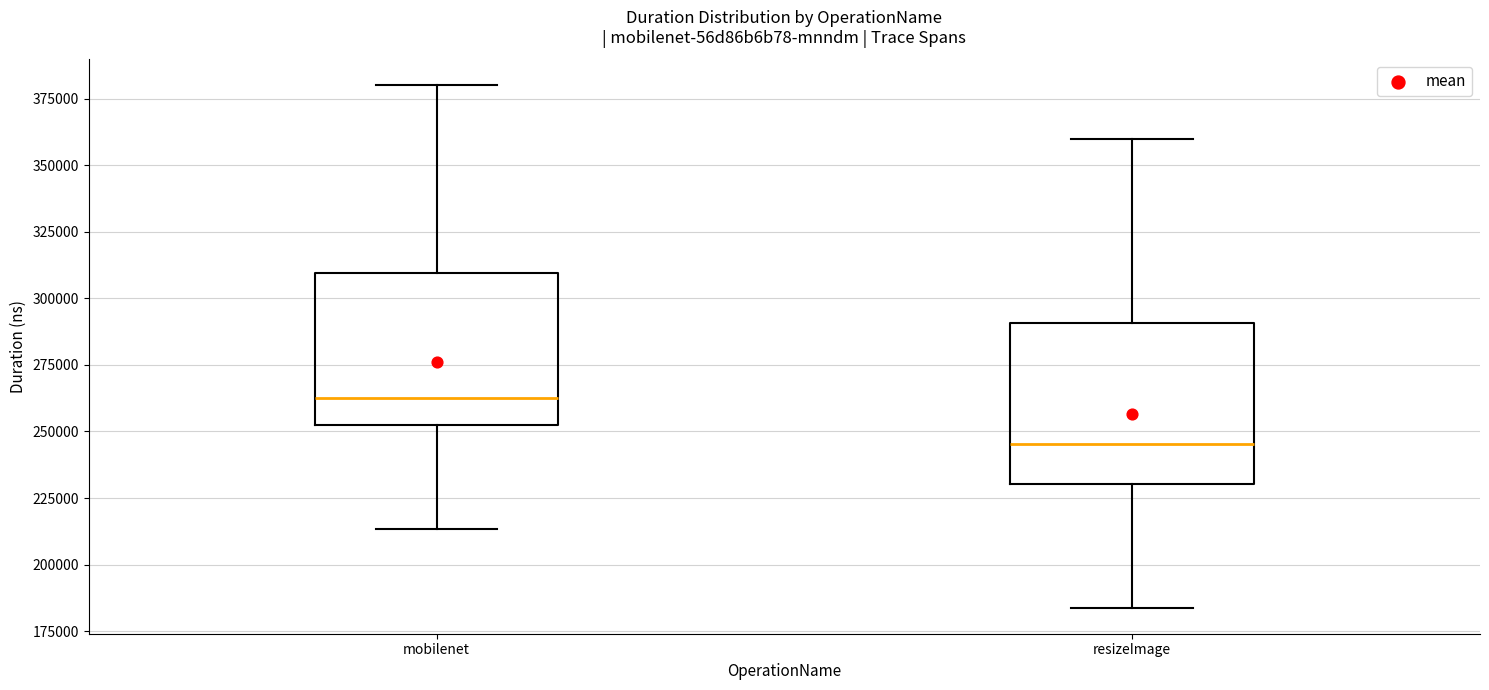

Reading left to right, read every box against the y-axis: the position of its median line, the range the box covers, and the ends of its whiskers. The values are not printed on the chart, so give them approximately, as read against the axis.

mobilenet: median 265000, box 250000 to 310000, whiskers 215000 to 380000
resizeImage: median 245000, box 230000 to 290000, whiskers 185000 to 360000